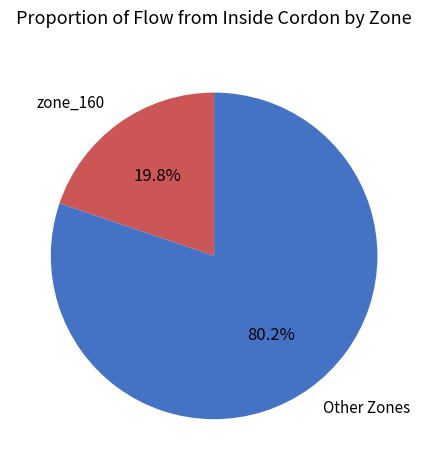

Approximately how many times larger is the value at Other Zones compared to zone_160?

4.1